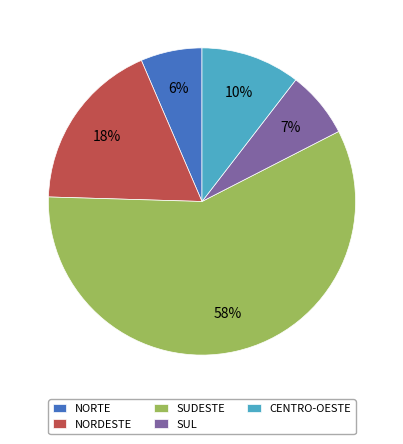

To the nearest percent, what is the difference between the NORTE and NORDESTE slice percentages?

12%